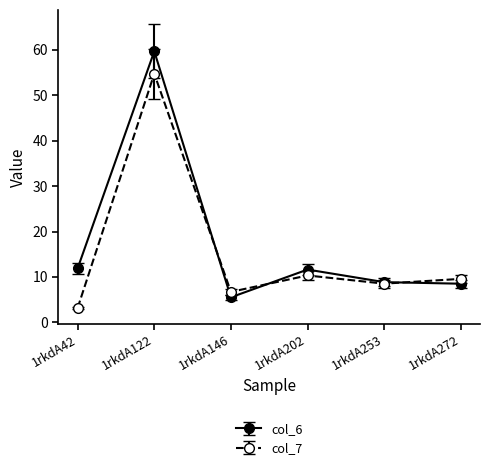

The col_6 series shows 7.3 at 1rkdA202. True or false?

False